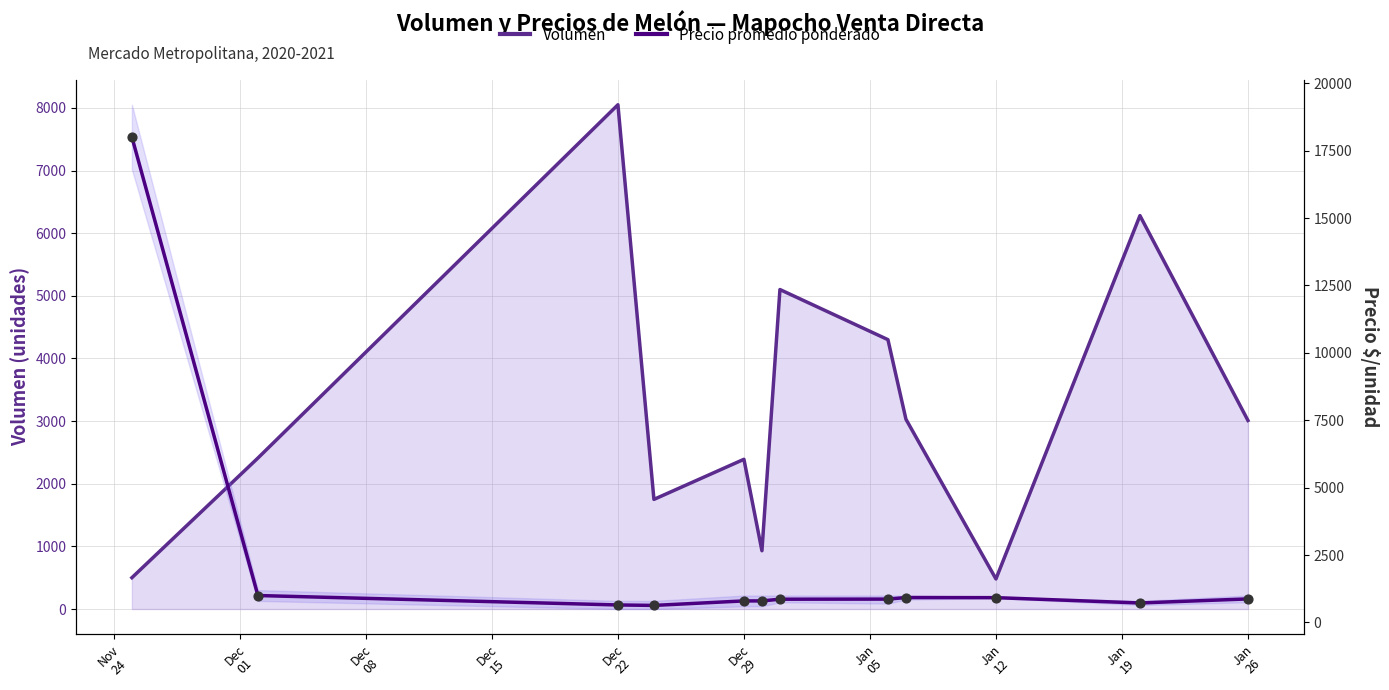

What is the total value across all series at Dec 22?

8700